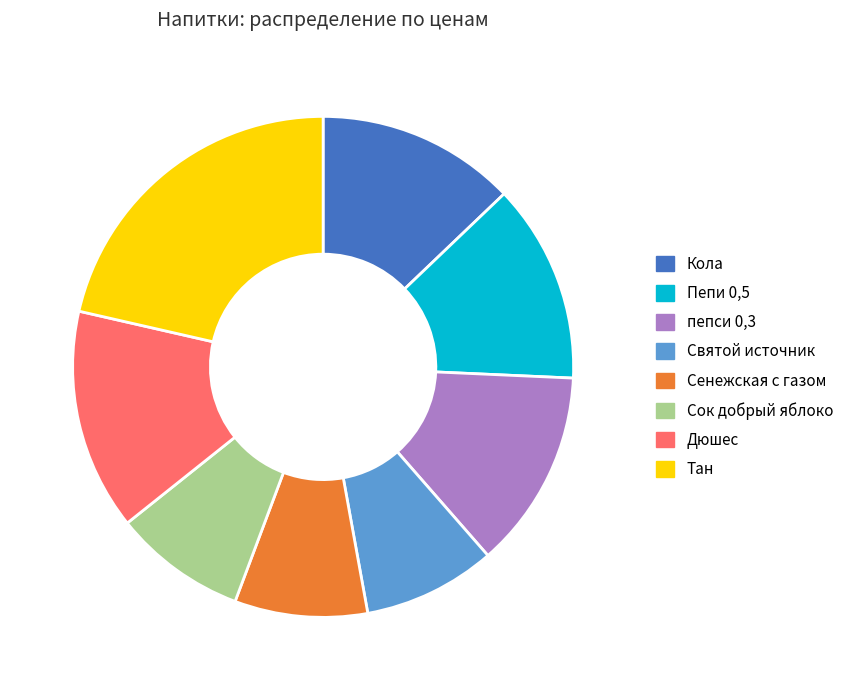

Which has a higher value, Сок добрый яблоко or Дюшес?

Дюшес